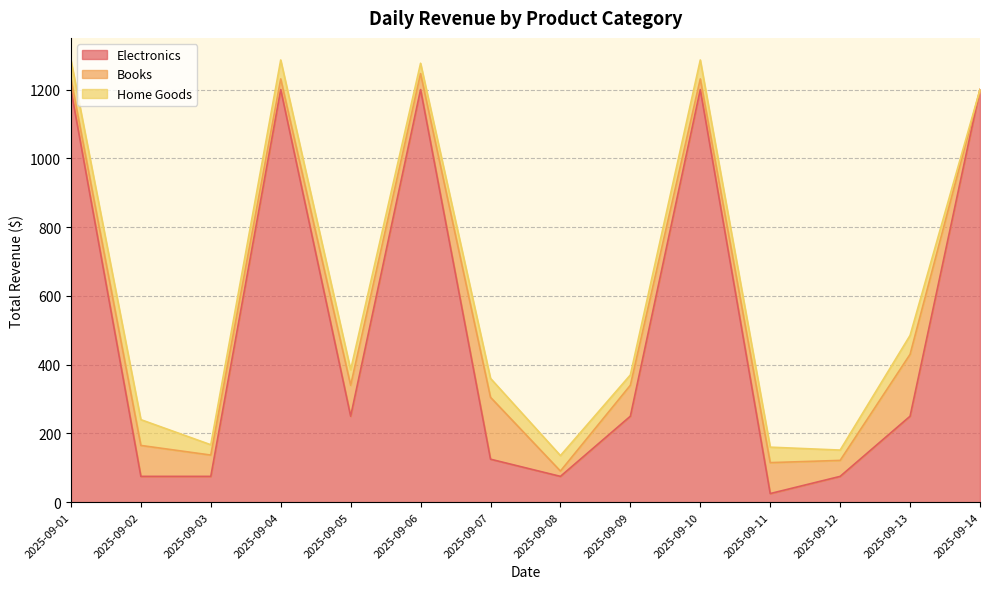

What are all the series names shown in the legend?

Electronics, Books, Home Goods